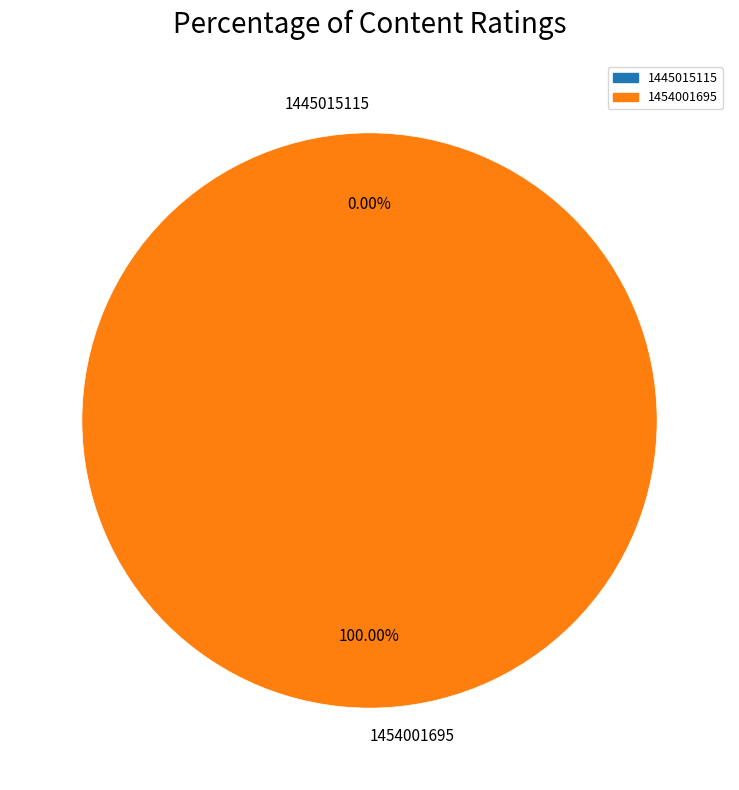

Combined, do 1445015115 and 1454001695 account for over 50%?

Yes